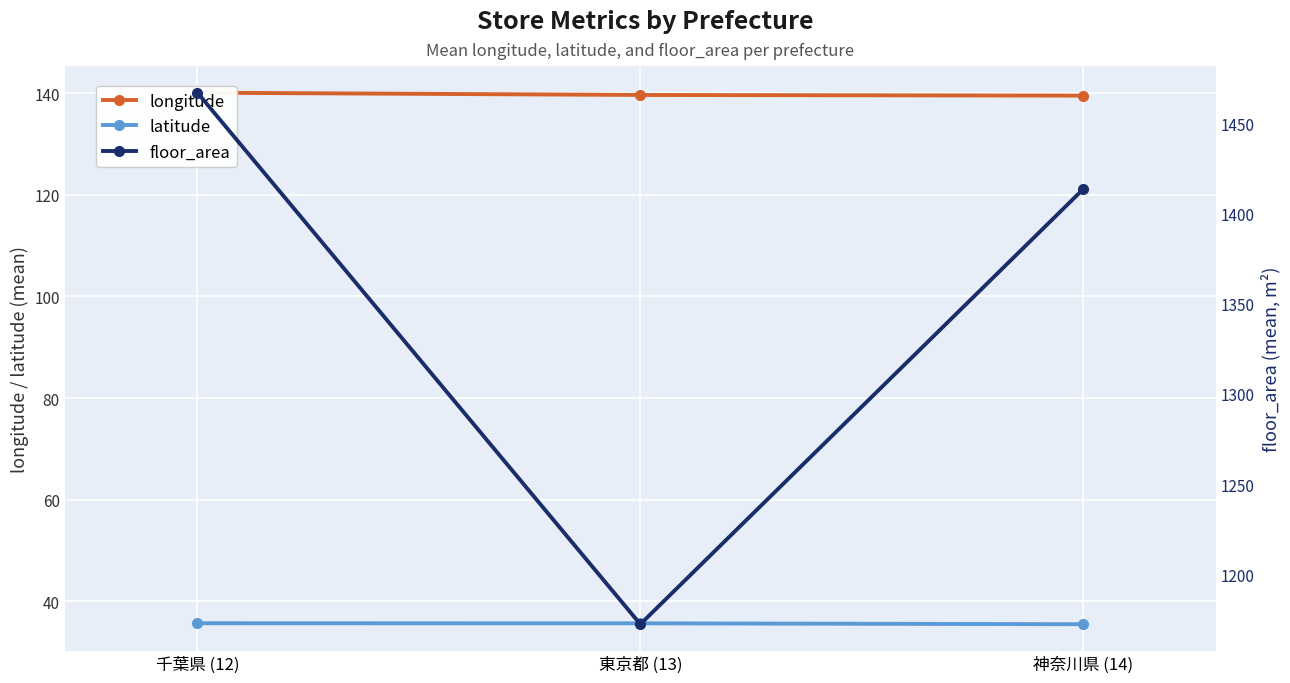

Which has a higher value, 神奈川県 (14) or 東京都 (13)?

東京都 (13)